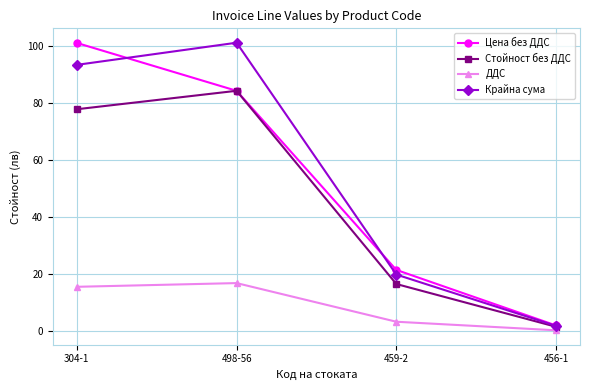

What is the sum of the Крайна сума values at 456-1 and 459-2?

21.7